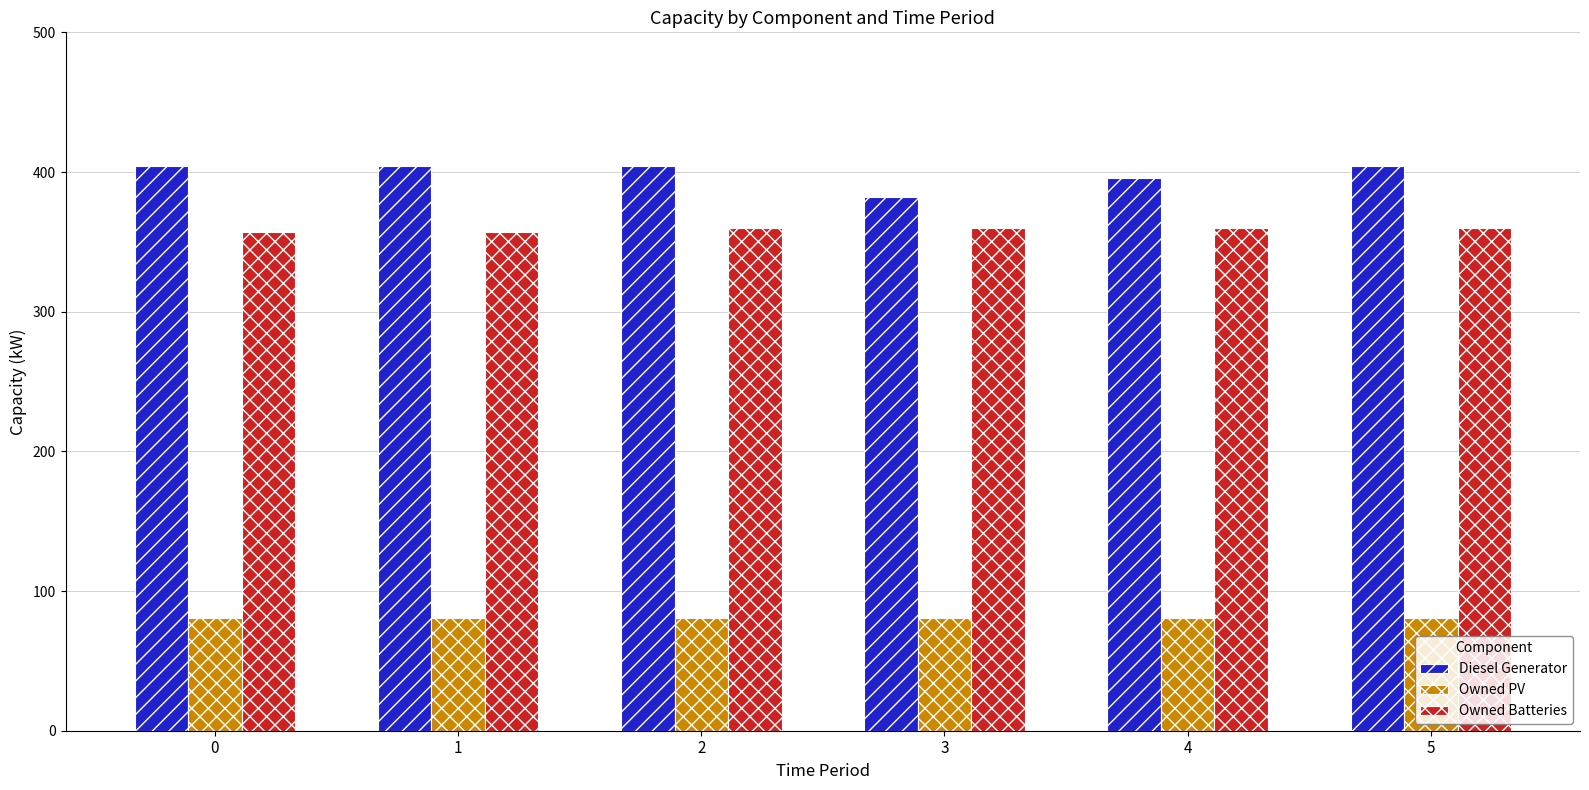

Is the value of Owned PV at 1 greater than the value of Diesel Generator at 4?

No